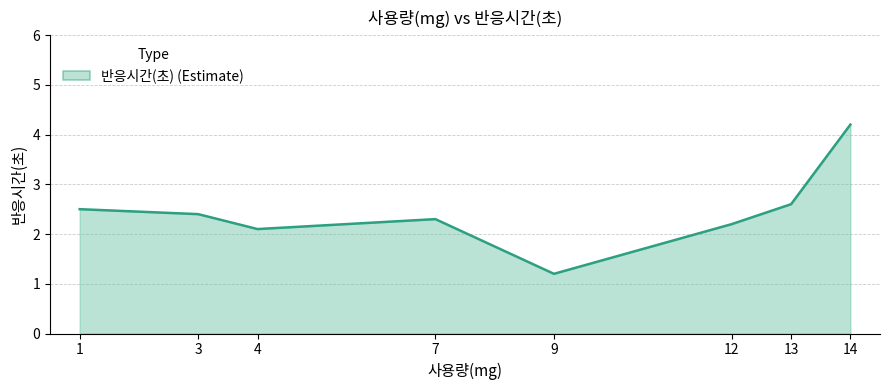

What value does the data have at 1?

2.5